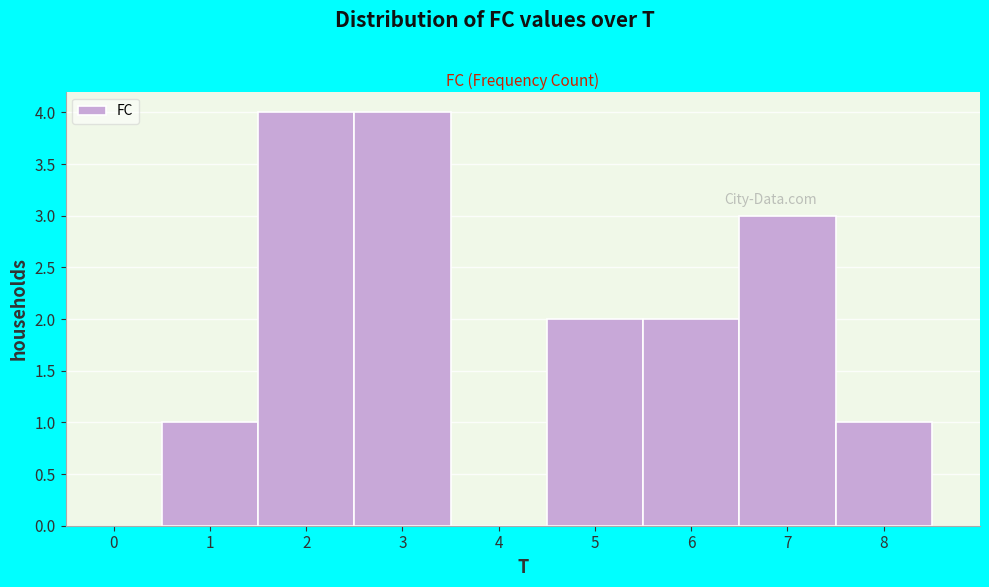

Reading left to right, list every bar in this chart as the range it spans on the x-axis followed by its height. The values are not printed on the chart, so give them approximately, as read against the axis.

0.5 to 1.5: 1
1.5 to 2.5: 4
2.5 to 3.5: 4
3.5 to 4.5: 0
4.5 to 5.5: 2
5.5 to 6.5: 2
6.5 to 7.5: 3
7.5 to 8.5: 1